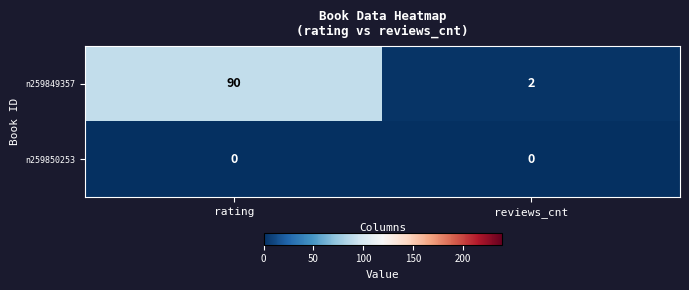

Reading right to left, transcribe all the data shown in this chart.

n259849357: 2	90
n259850253: 0	0